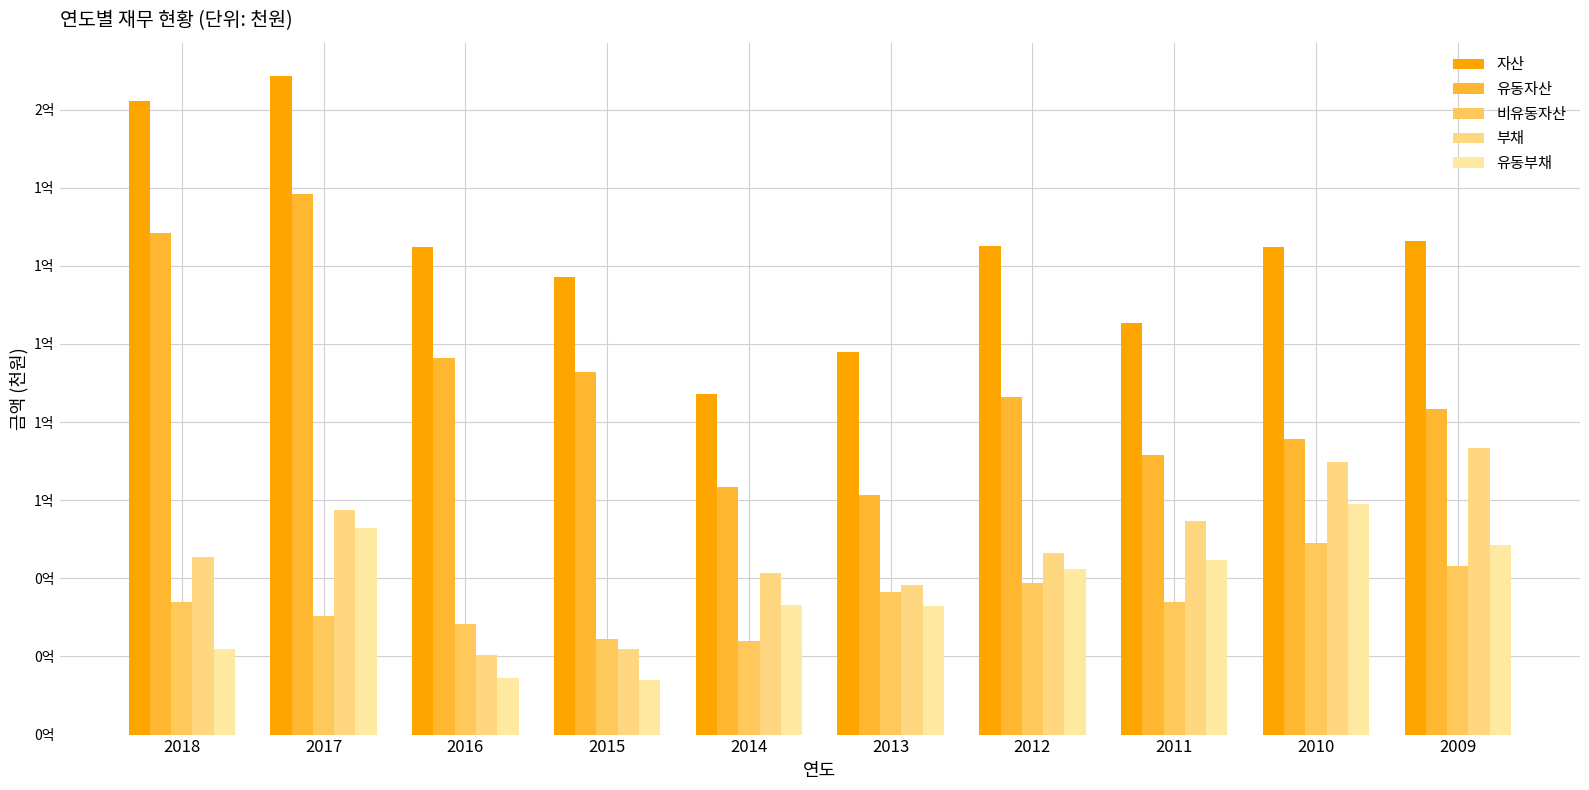

Are the bars grouped side by side (vs. stacked)?

Yes